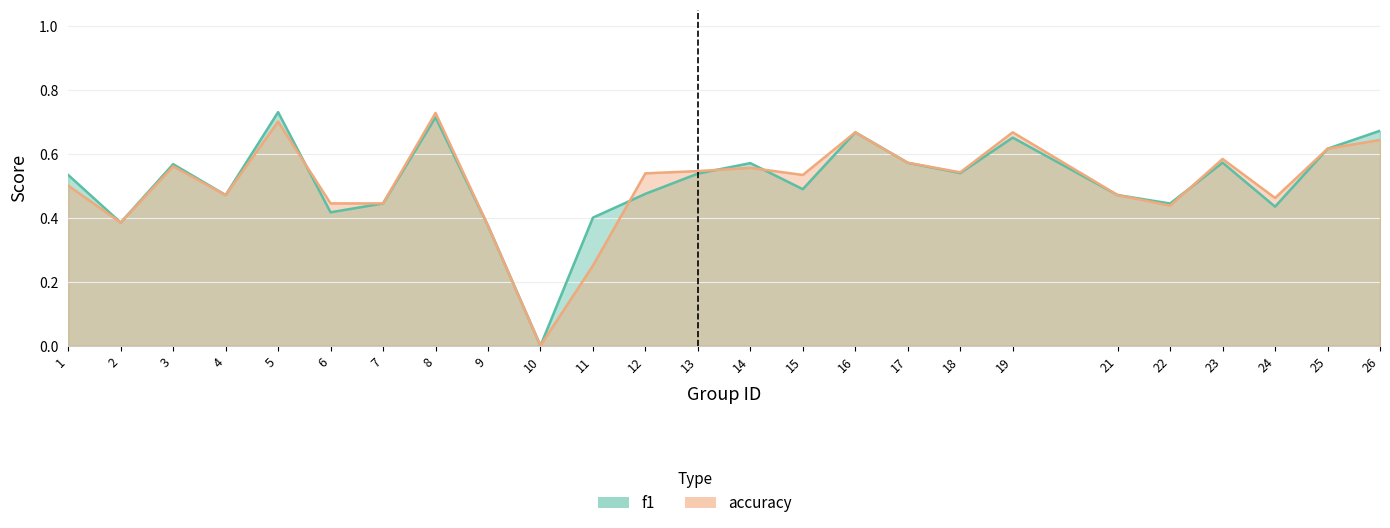

What is the average value of the accuracy series?

0.5